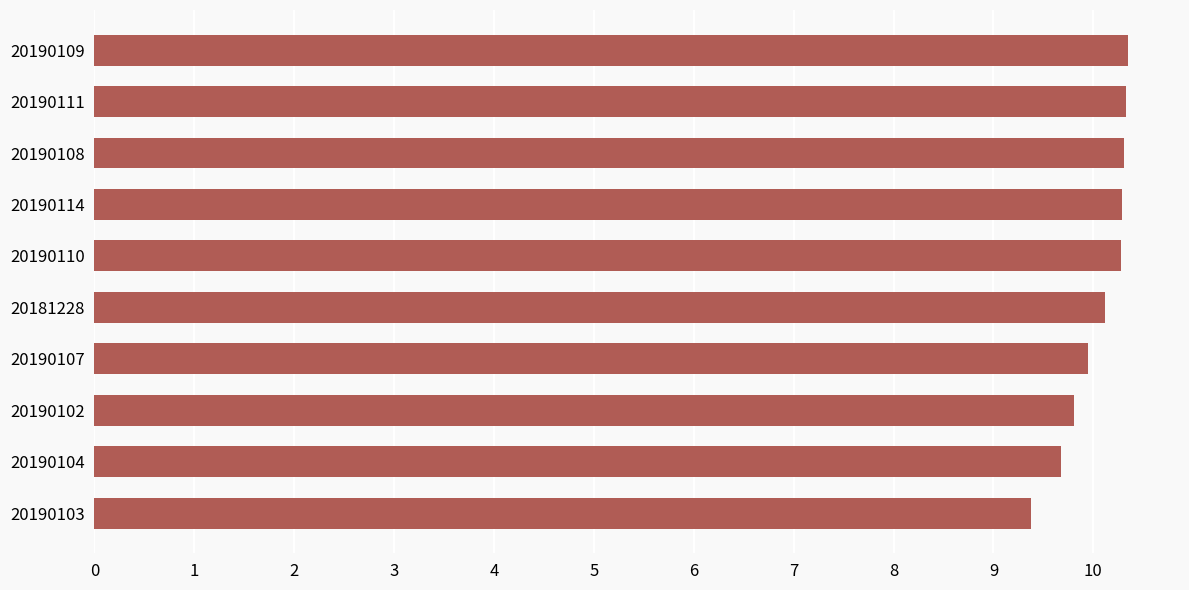

What is the sum of all values?

100.5